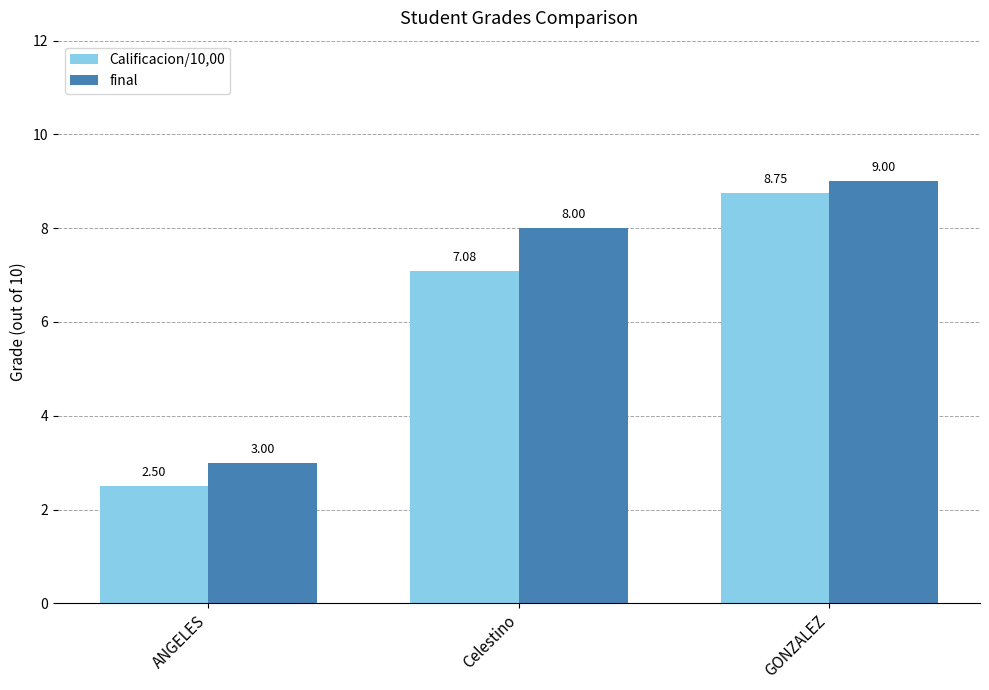

Which label corresponds to the smallest value in the chart?

ANGELES